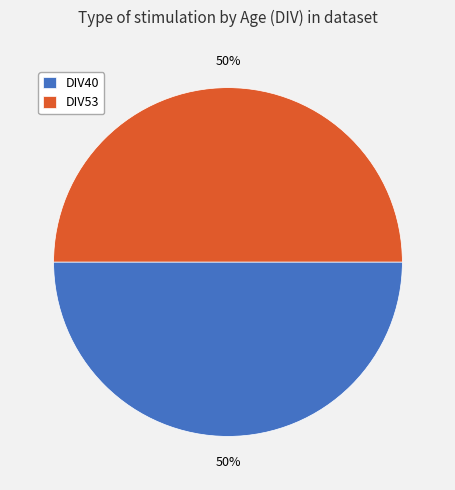

What is the ratio of the value at DIV40 to the value at DIV53?

1.0